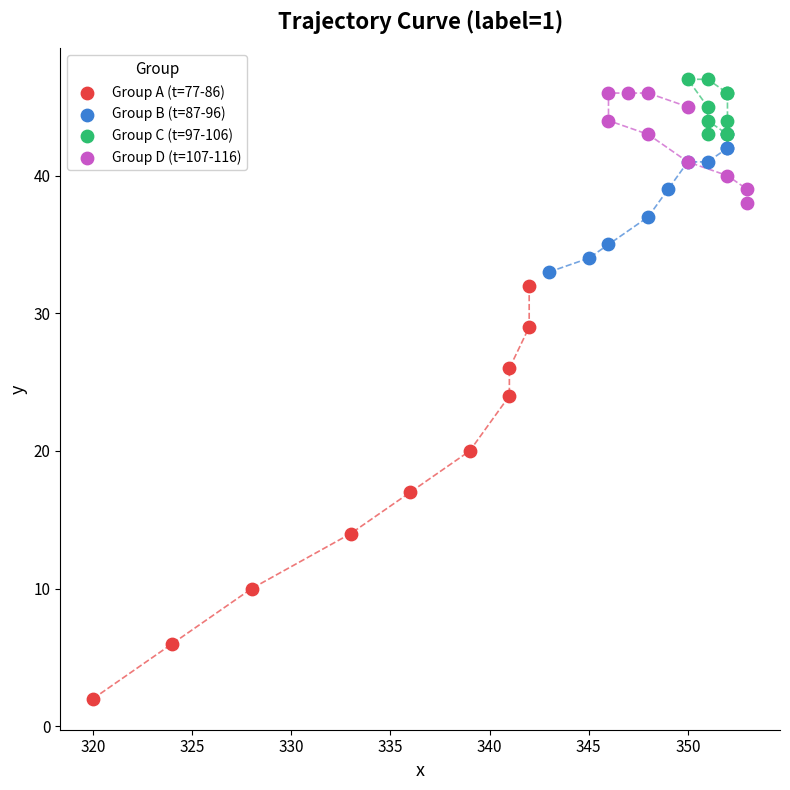

Which series reaches the minimum Y coordinate?

Group A (t=77-86)